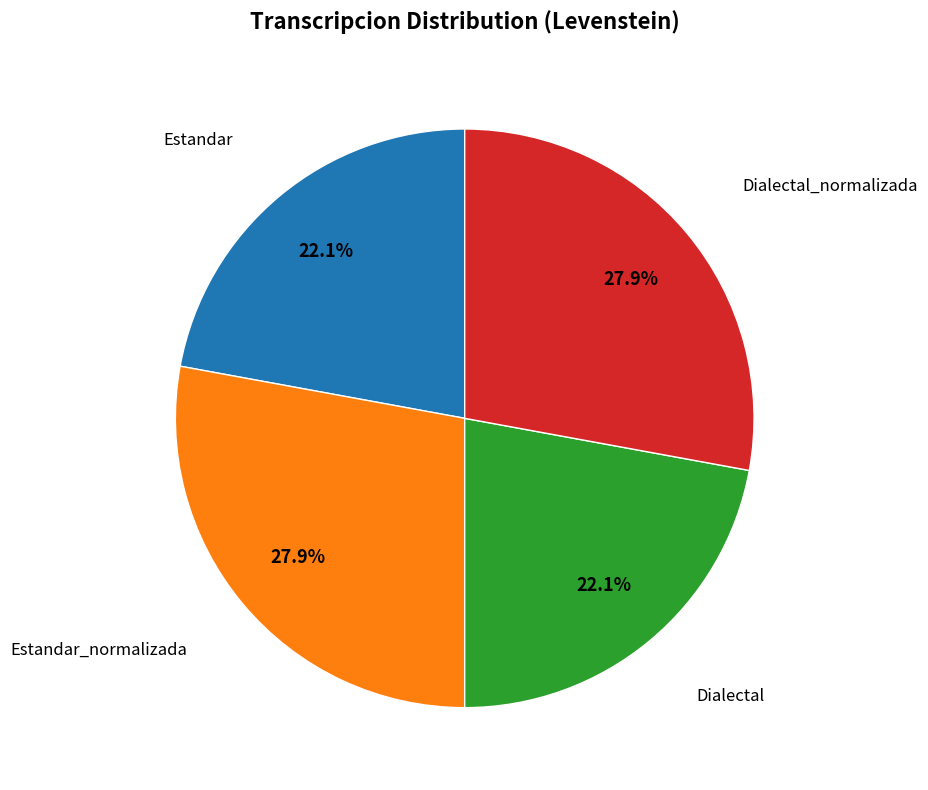

Does any single category account for the majority?

No